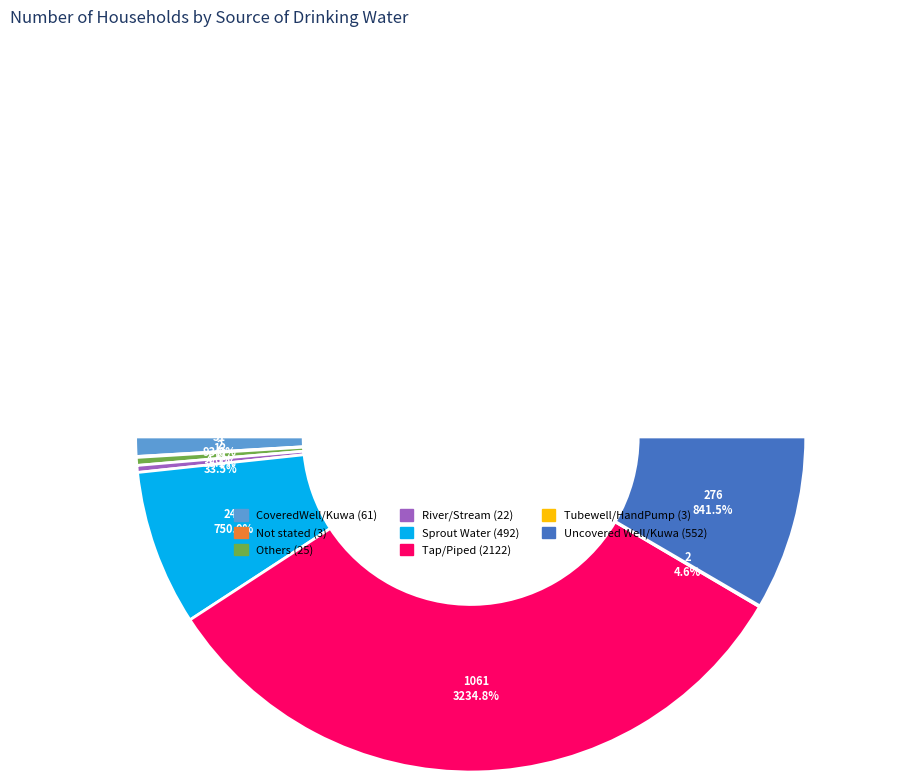

What percentage is the Tap/Piped slice, to the nearest percent?

65%